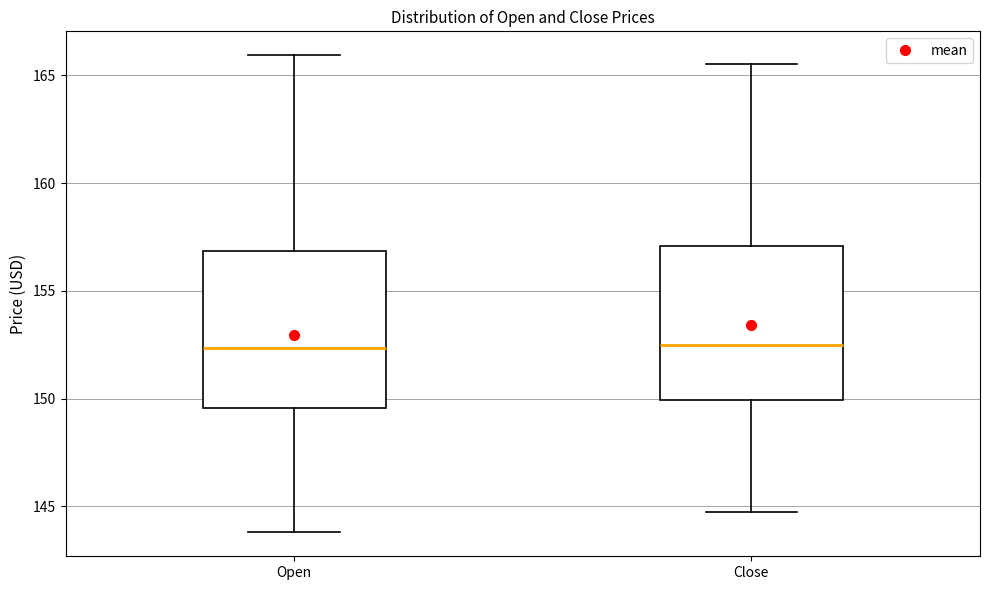

Reading left to right, transcribe this box plot: for each box, give where its median line is, the range the box spans, and where its two whiskers end, as read against the y-axis. The values are not printed on the chart, so give them approximately, as read against the axis.

Open: median 152.5, box 149.5 to 157.0, whiskers 144.0 to 166.0
Close: median 152.5, box 150.0 to 157.0, whiskers 144.5 to 165.5